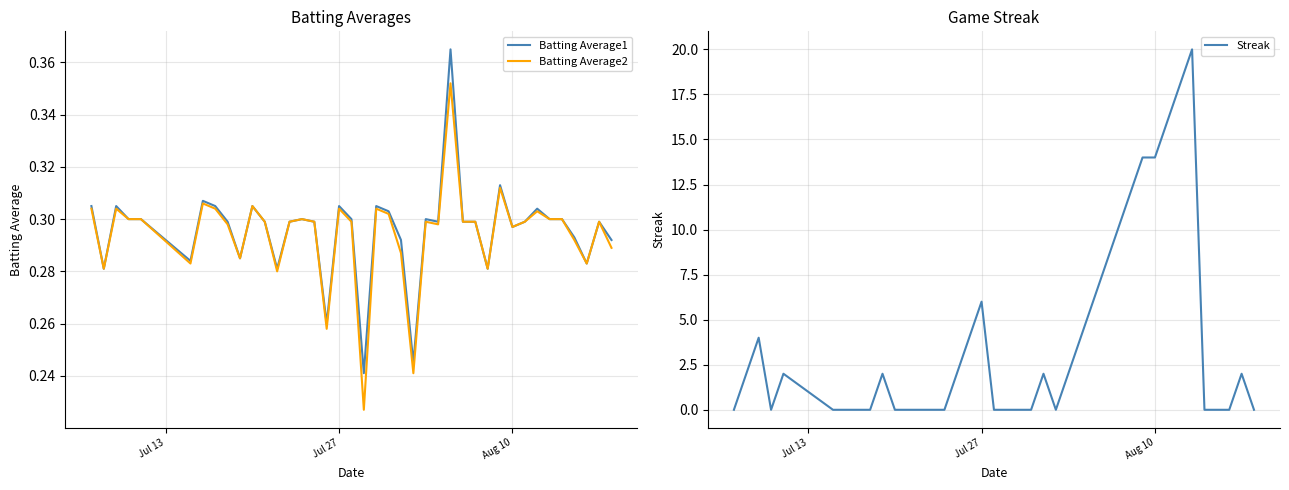

True or false: Batting Average2 and Batting Average1 intersect in this chart.

False